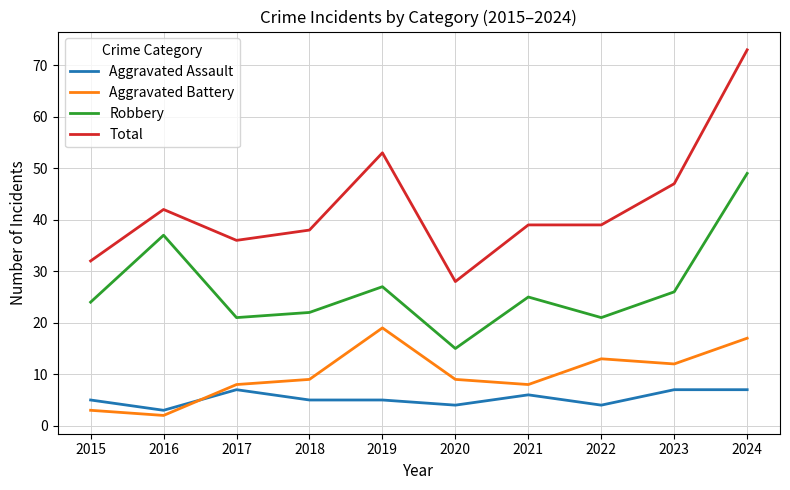

At which label does Total reach its minimum?

2020